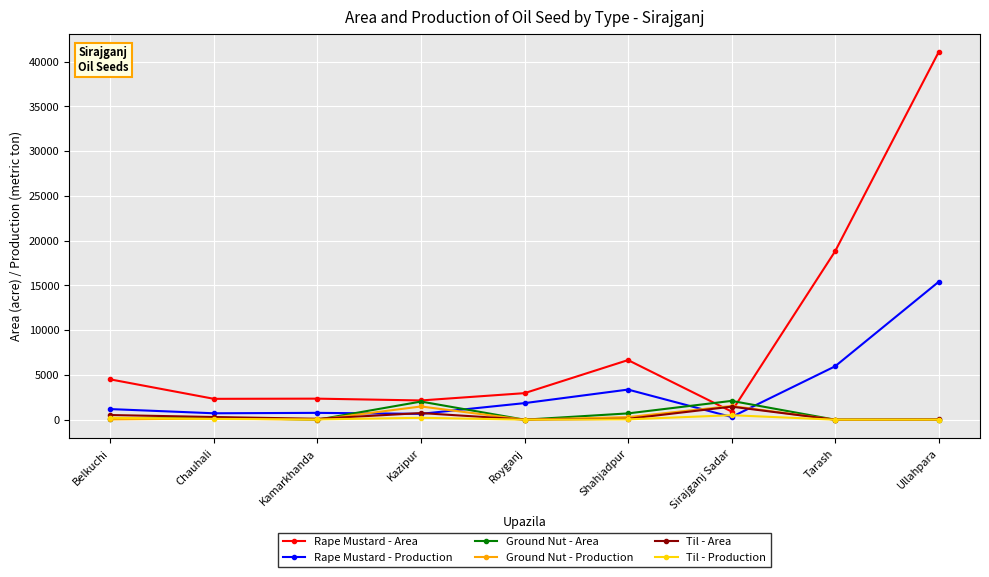

Is this an area chart (filled region under the line)?

No